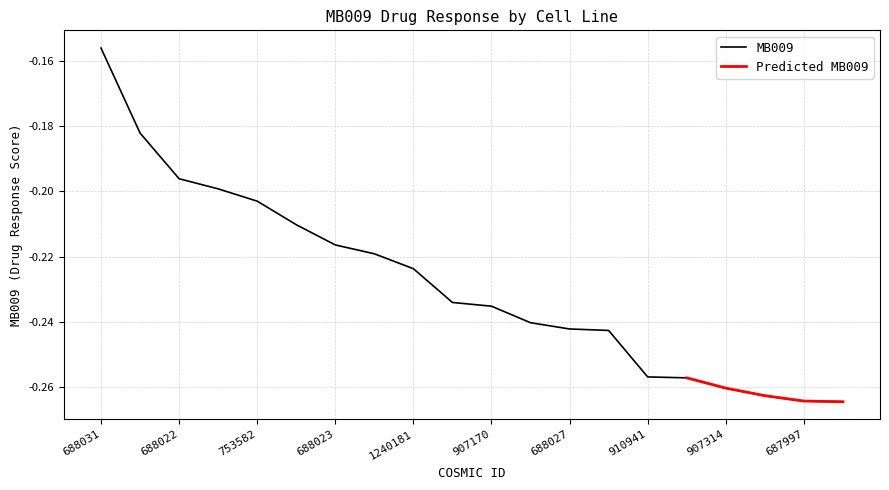

True or false: MB009 has a value of -0.3 at 1240181.

False